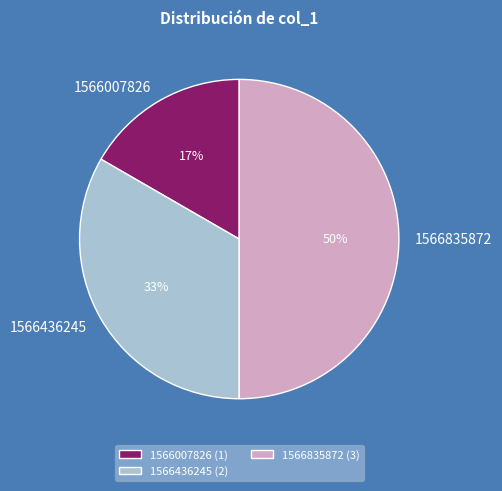

Does 1566007826 represent more than half of the total?

No